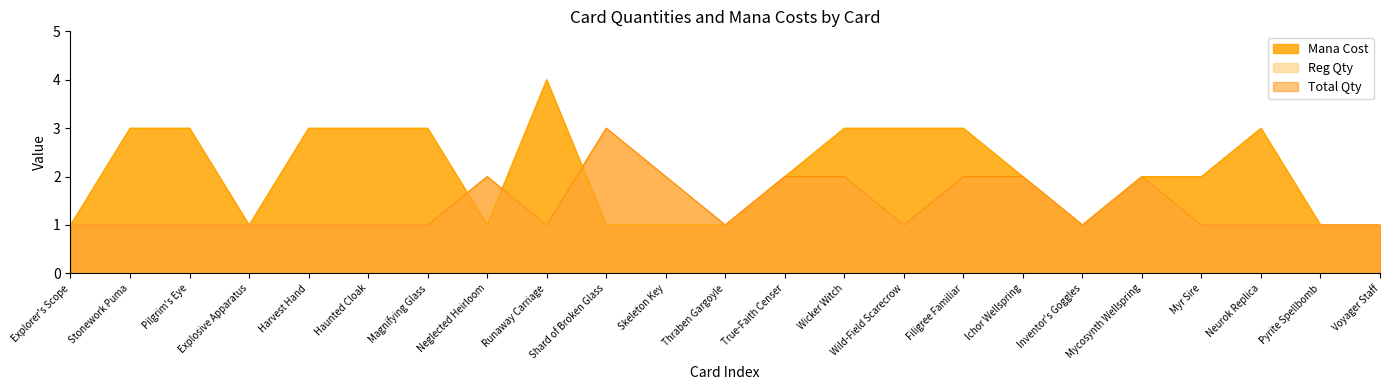

What is the value of the Reg Qty point at the 4th from the left?

1